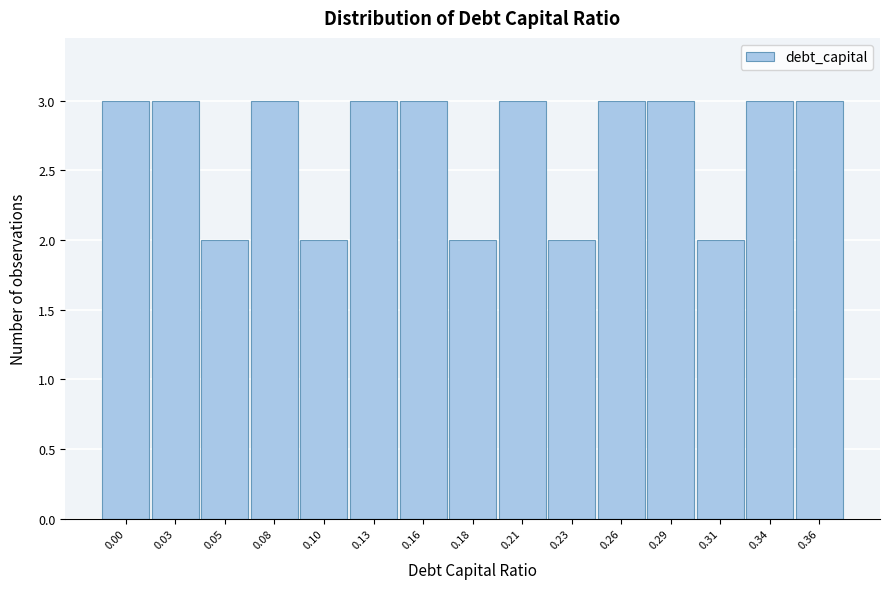

Reading right to left, list all the values displayed in this chart.

0.36=3	0.34=3	0.31=2	0.29=3	0.26=3	0.23=2	0.21=3	0.18=2	0.16=3	0.13=3	0.10=2	0.08=3	0.05=2	0.03=3	0.00=3